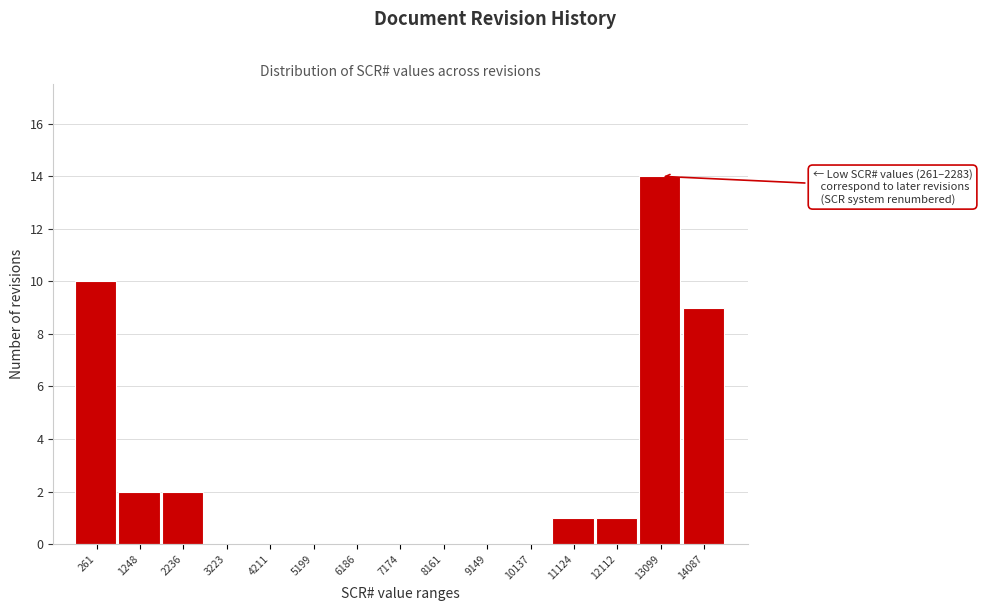

Reading right to left, extract all data points from this chart.

14087=9	13099=14	12112=1	11124=1	10137=0	9149=0	8161=0	7174=0	6186=0	5199=0	4211=0	3223=0	2236=2	1248=2	261=10